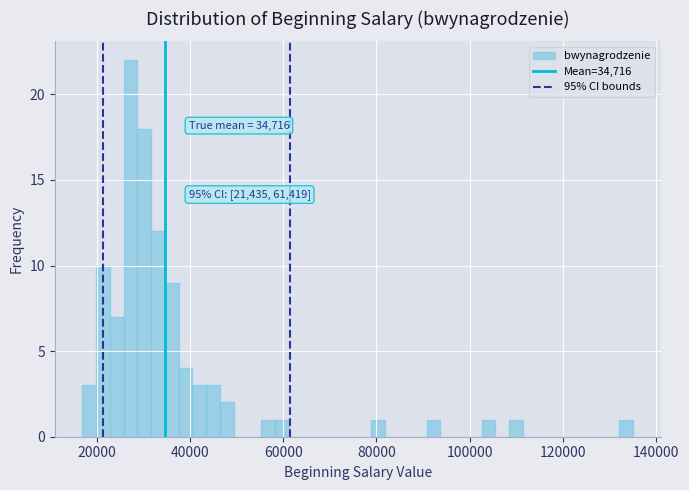

Around what value on the x-axis is the tallest bar? Give the approximate position of its centre, as read against the axis.

28000